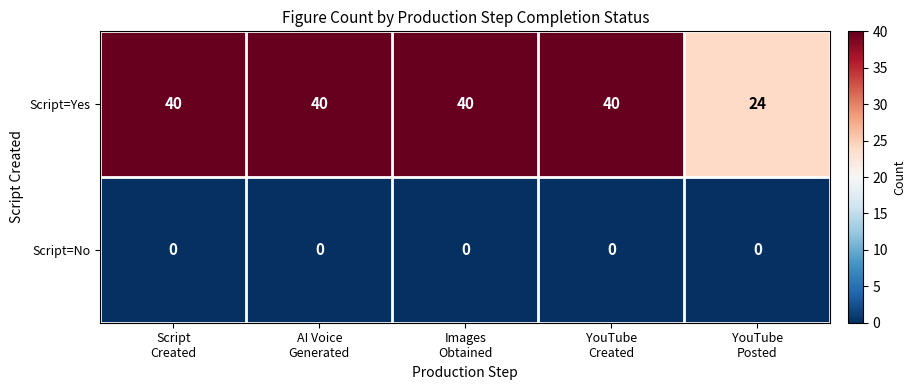

What is the minimum value for Script=Yes?

24